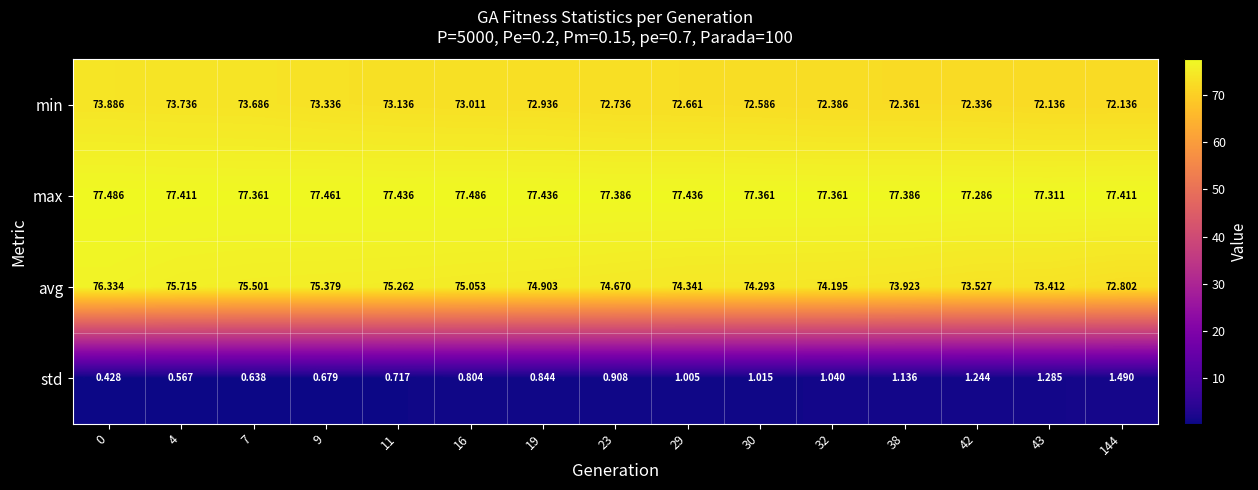

Between 9 and 11, which series saw the biggest shift?

min